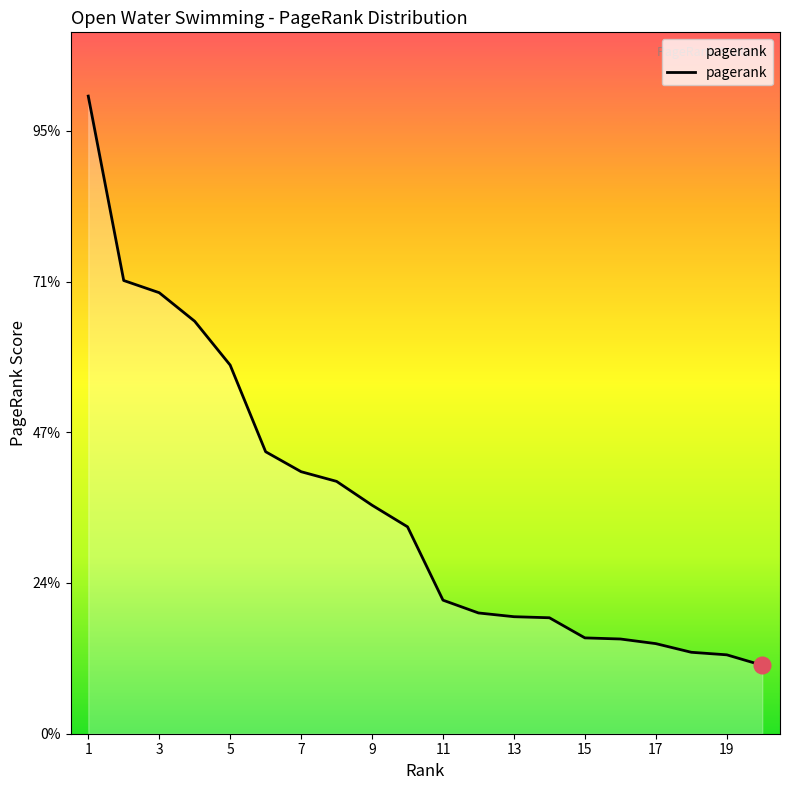

Count the values in the range 0 to 1.

20